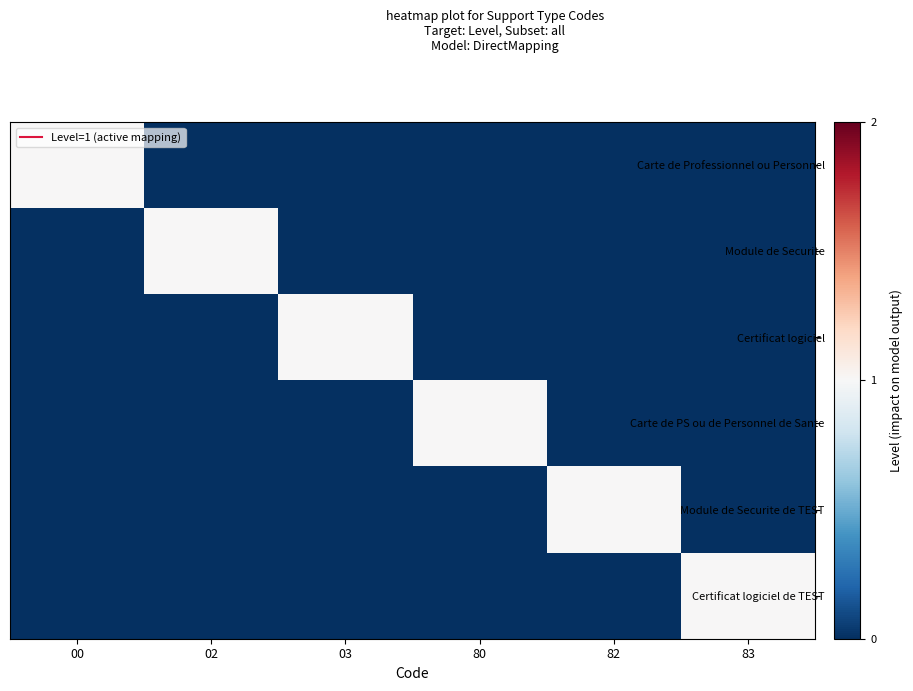

Which category has the highest value across all series?

00